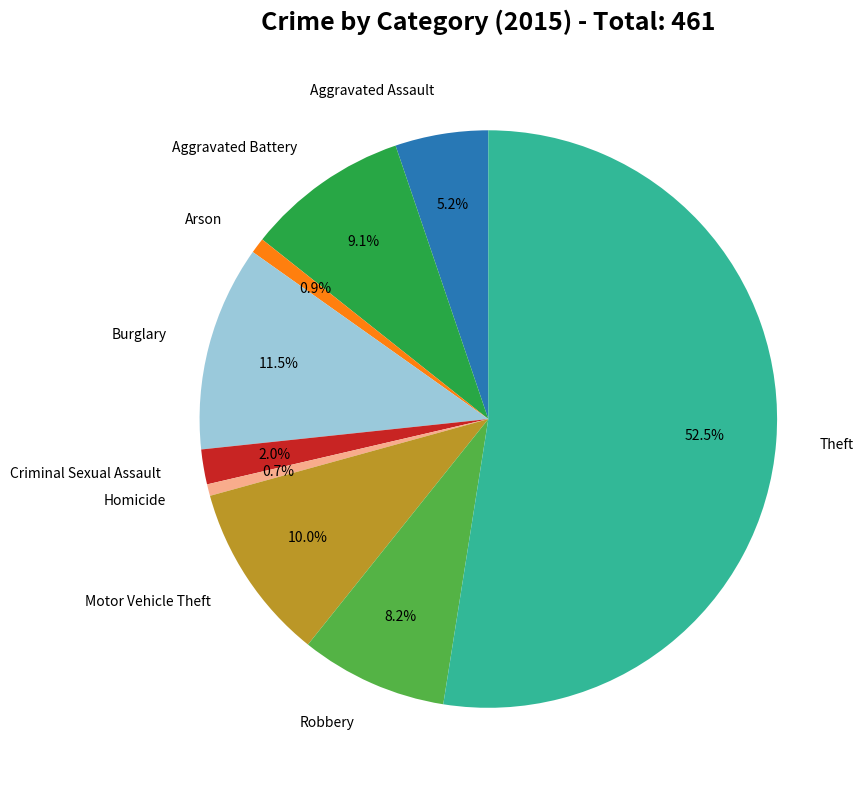

Is there any slice that represents more than half of the pie?

Yes